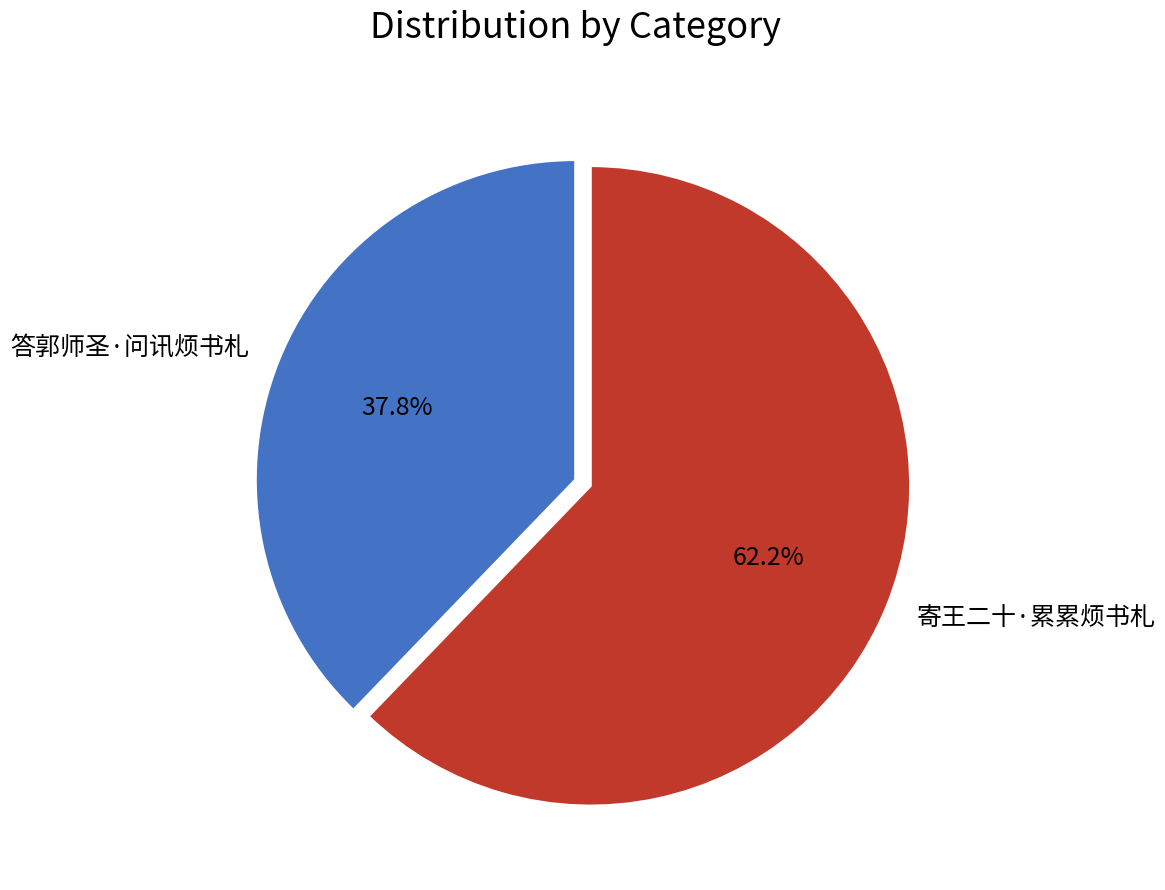

To the nearest percent, what is the average slice percentage?

50%